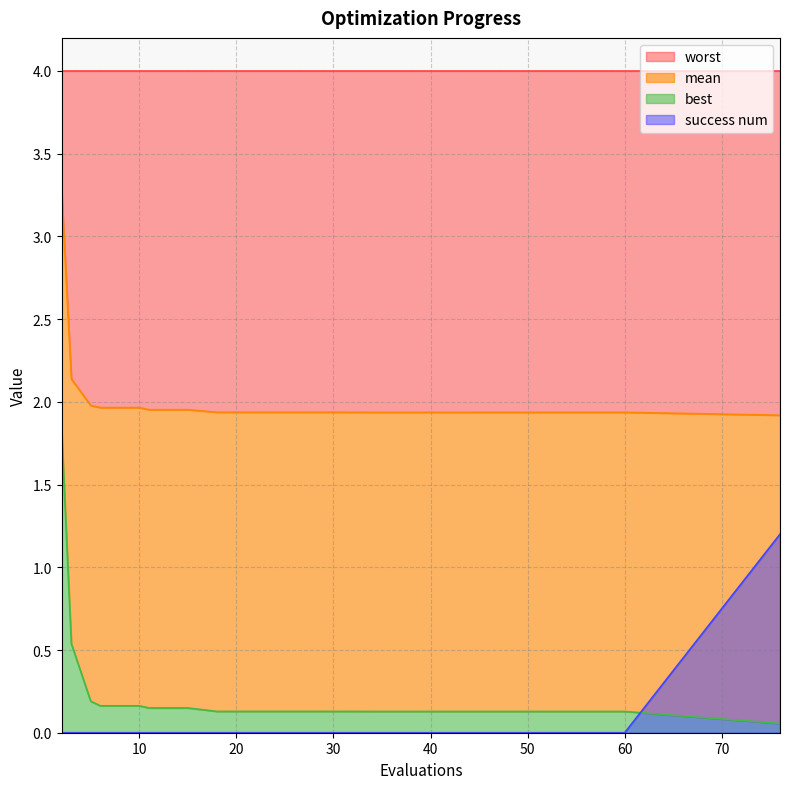

The mean series shows 3.5 at 11. True or false?

False